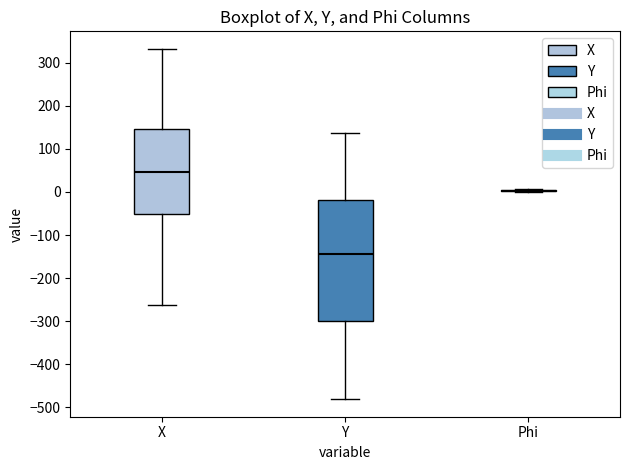

Where does the median line of the box for Y sit on the y-axis? The values are not printed on the chart, so give them approximately, as read against the axis.

-140